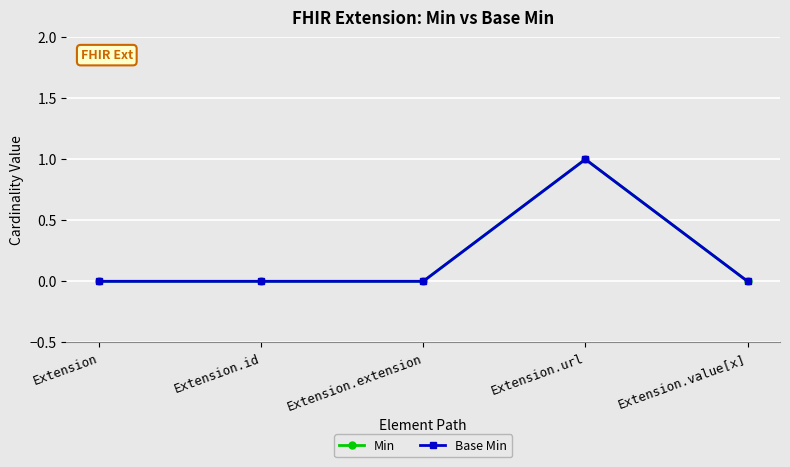

At which label is Min closest to 0?

Extension